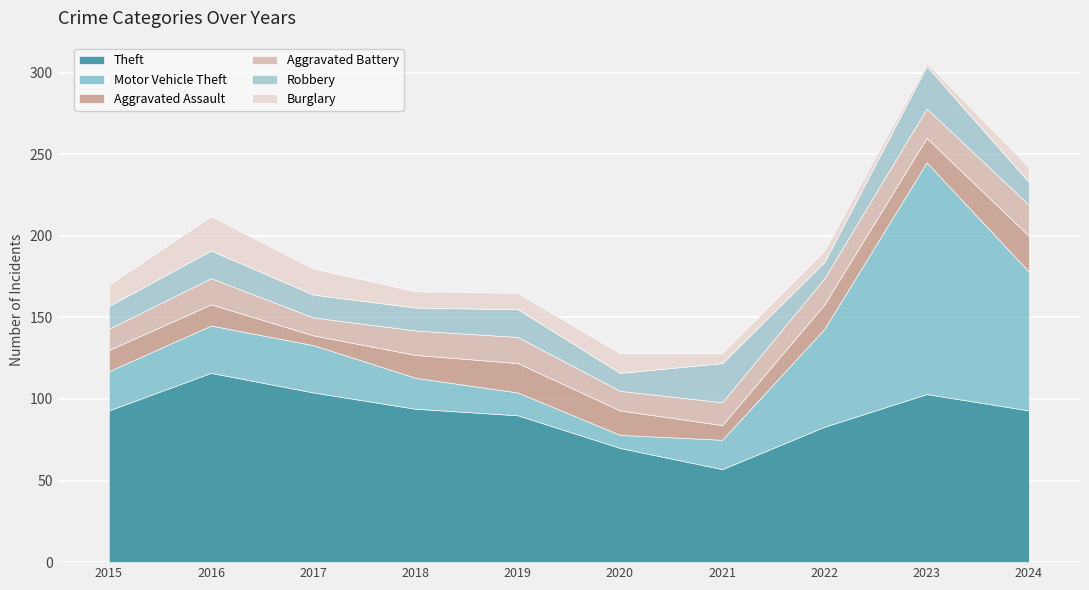

What is the value of the Robbery point at the 3rd from the left?

14